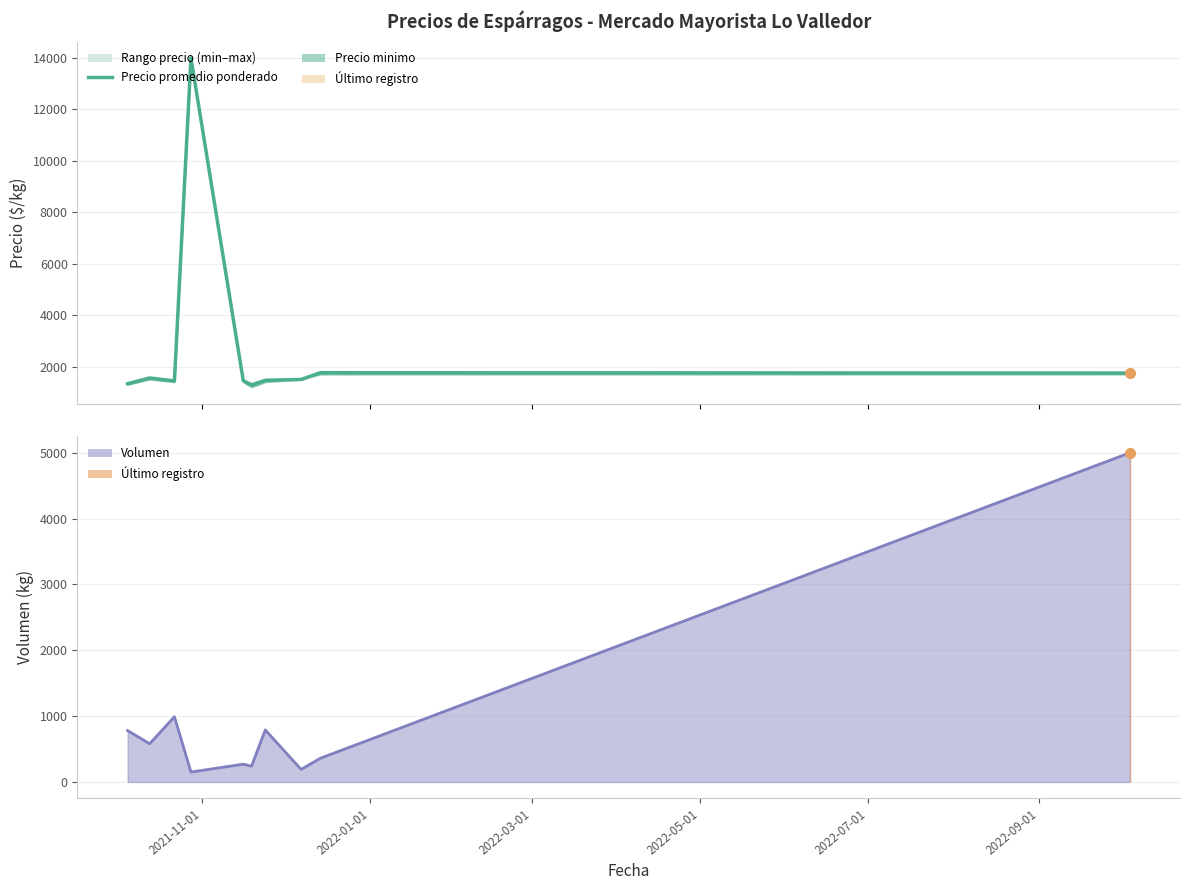

How many data points in Precio promedio ponderado are less than 1500?

5